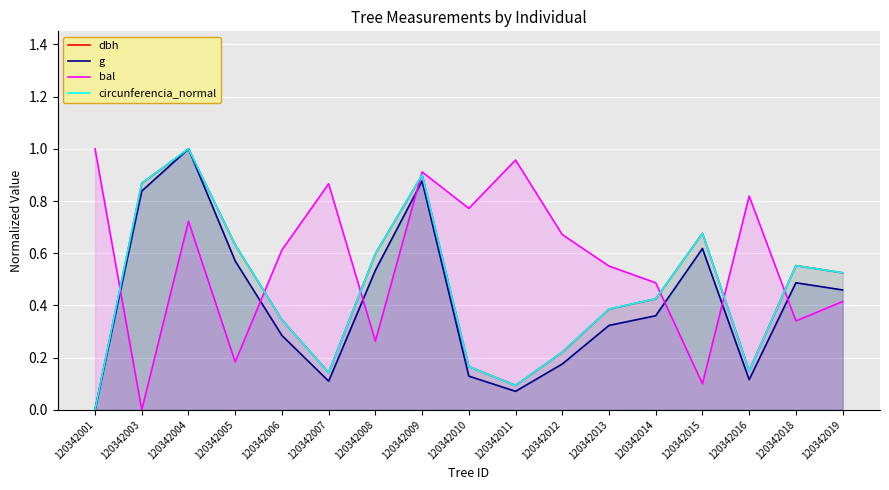

Where is the first local maximum for bal?

120342004